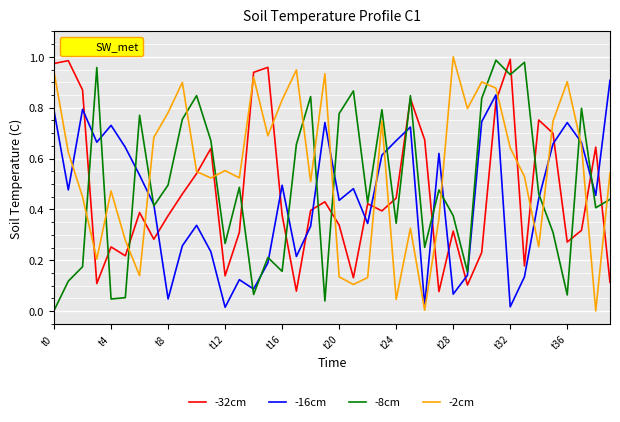

True or false: -8cm has more than 1 points higher than both neighbors.

True